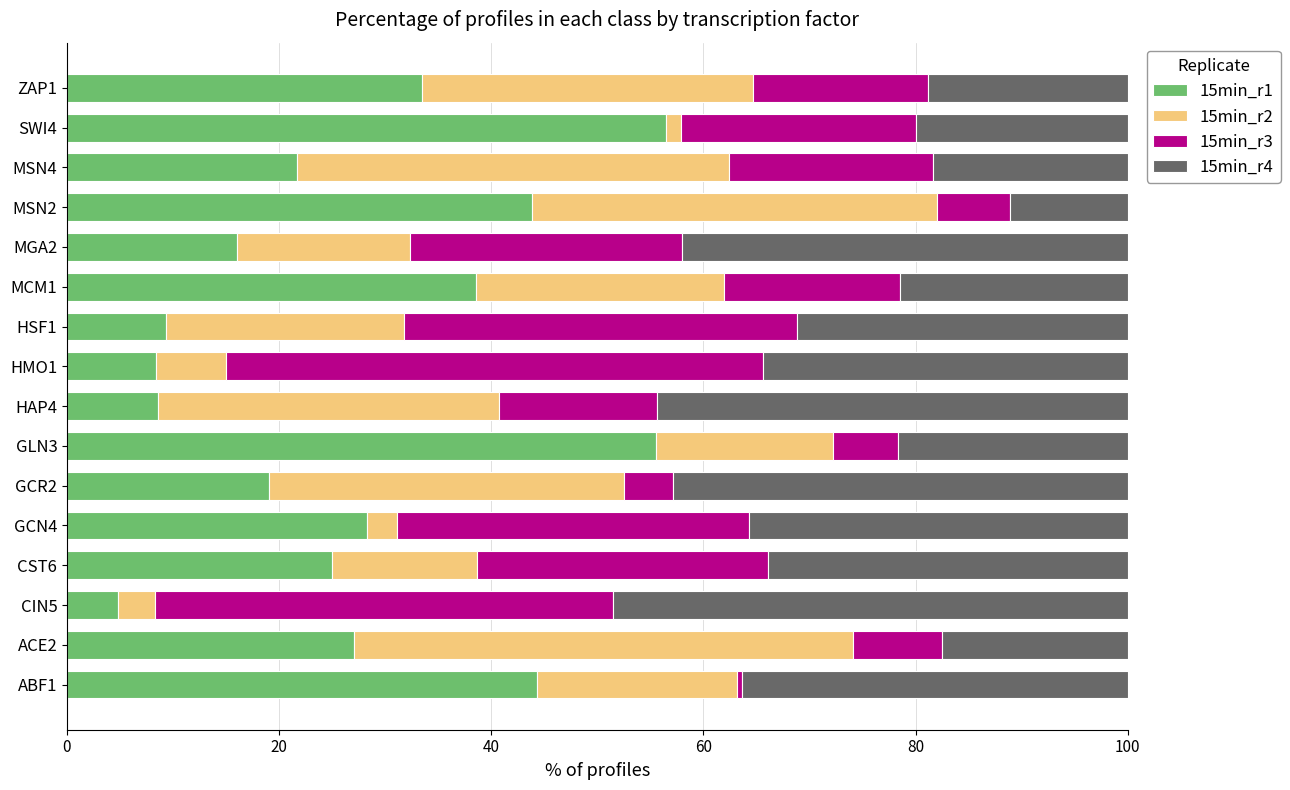

Which category has the lowest value in the 15min_r1 series?

CIN5